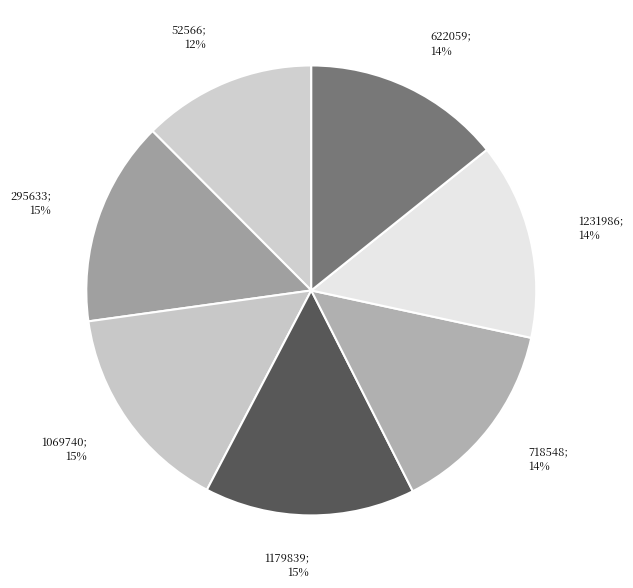

True or false: 718548; 14% accounts for 1% of the total.

False